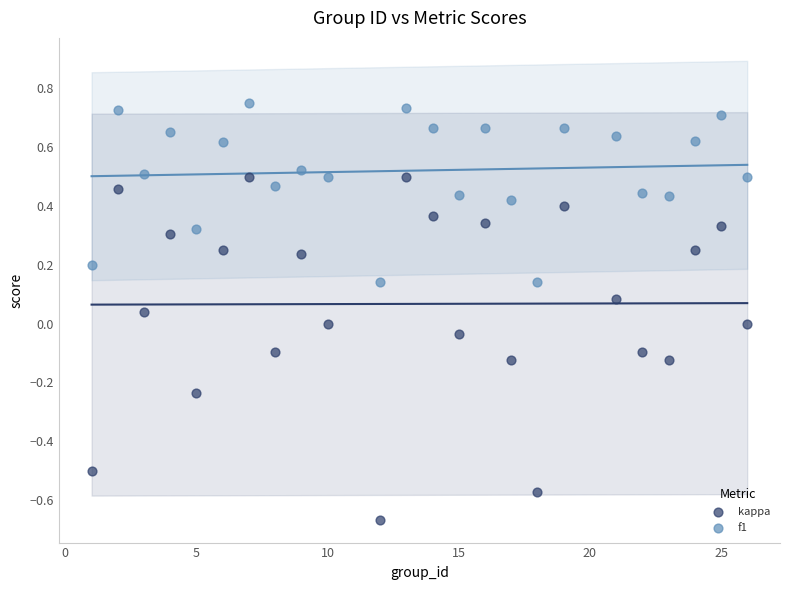

Across all data points, what is the range of Y values (max minus min)?

1.4